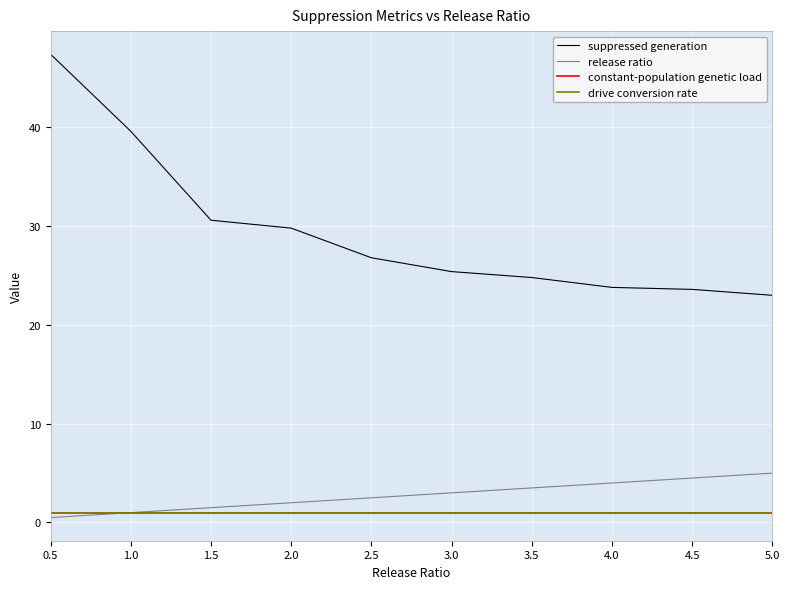

Which series has the largest total across all categories?

suppressed generation